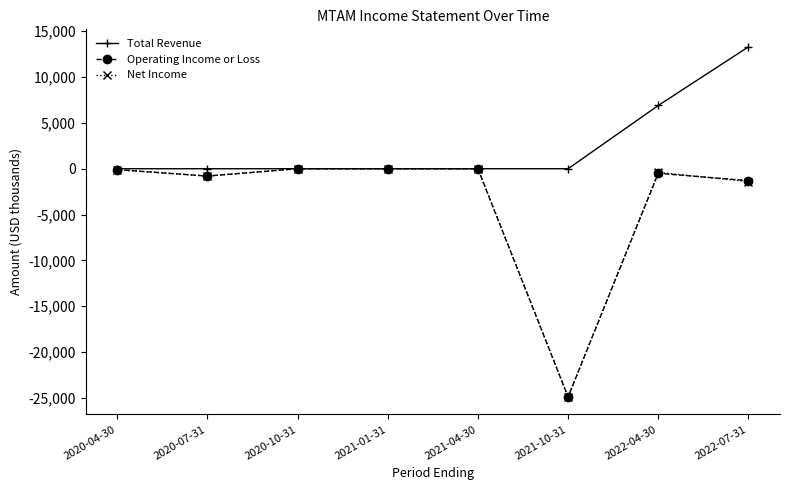

At which category does the chart reach its minimum across all series?

2021-10-31